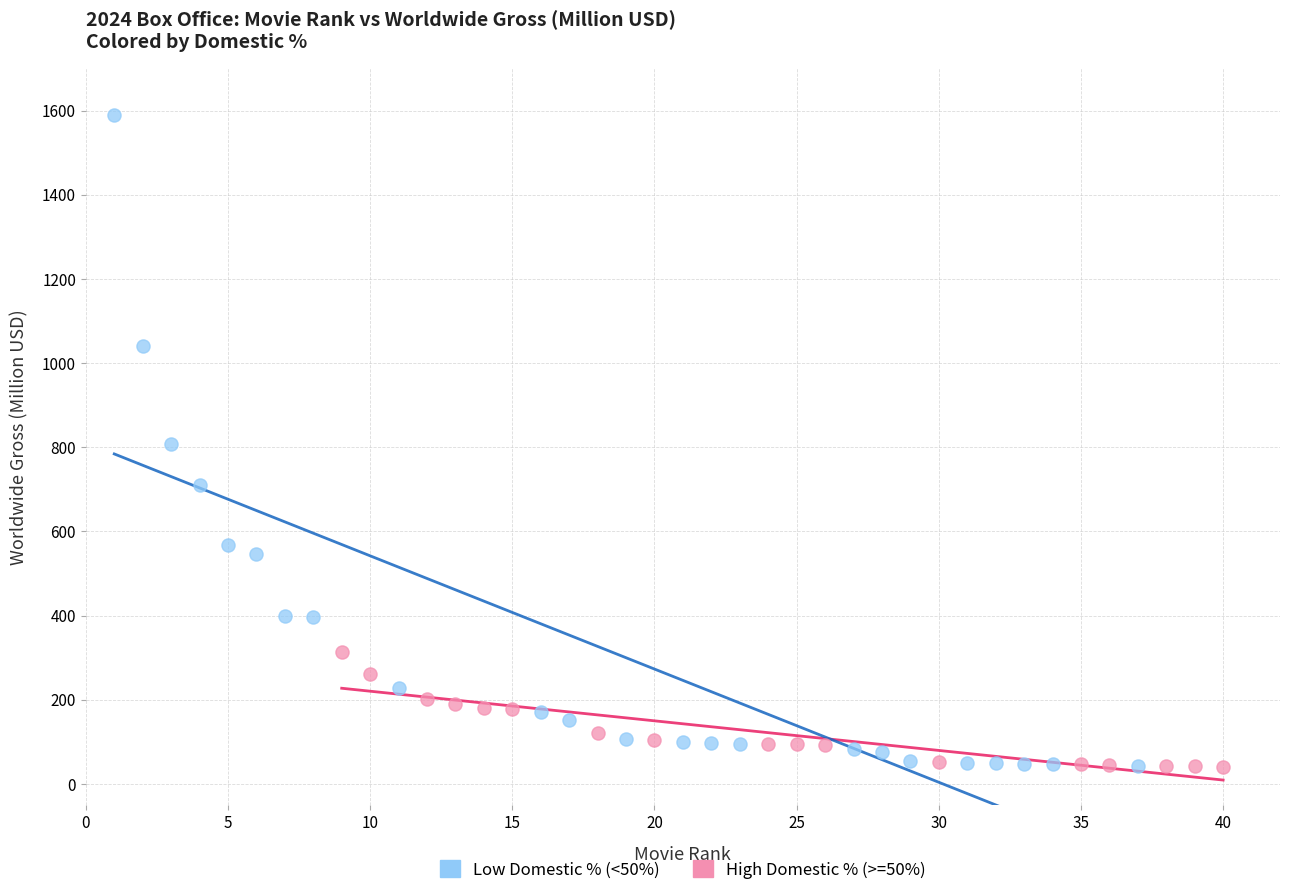

Which series reaches the maximum Y coordinate?

Low Domestic % (<50%)